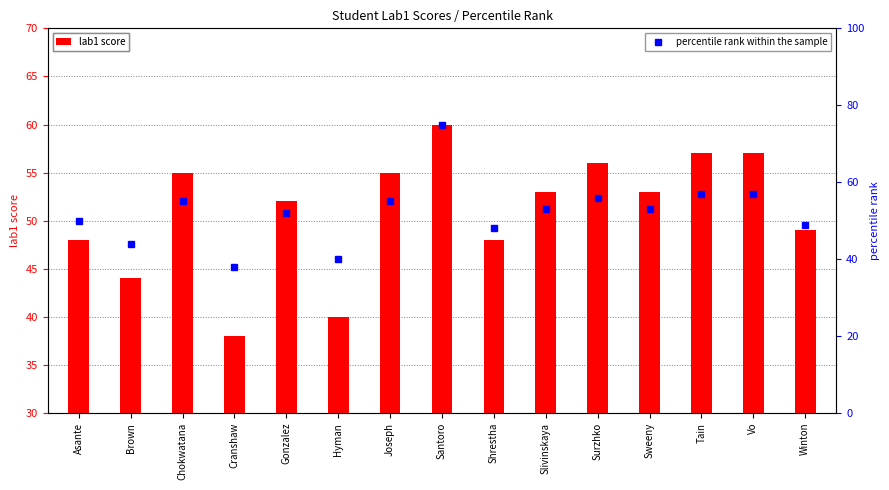

Reading left to right, what are all the values shown in this chart?

lab1 score: 48	44	55	38	52	40	55	60	48	53	56	53	57	57	49
percentile rank within the sample: 50	44	55	38	52	40	55	75	48	53	56	53	57	57	49